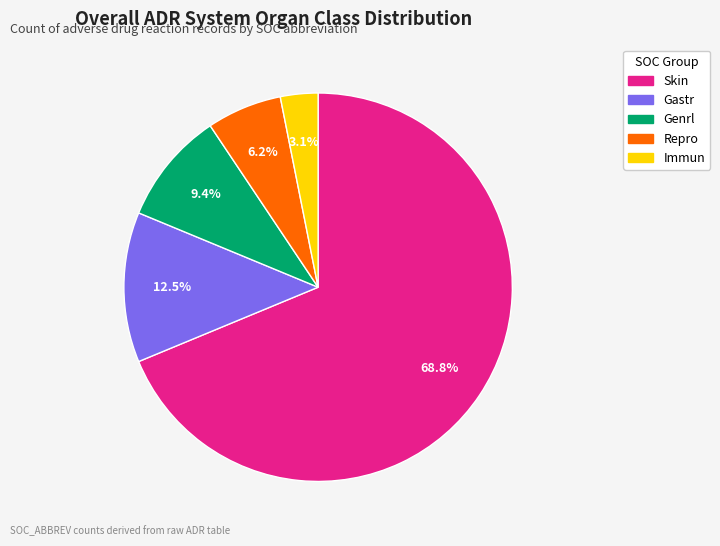

What percentage is the Immun slice, to the nearest percent?

3%